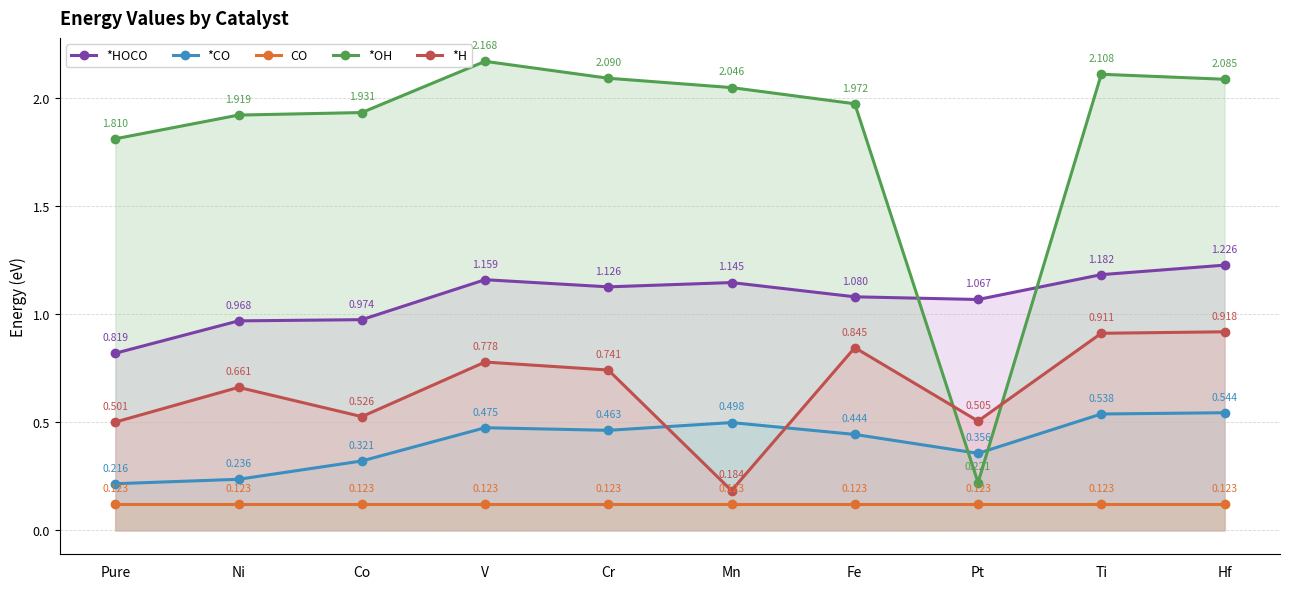

What position from the right is Pt?

3